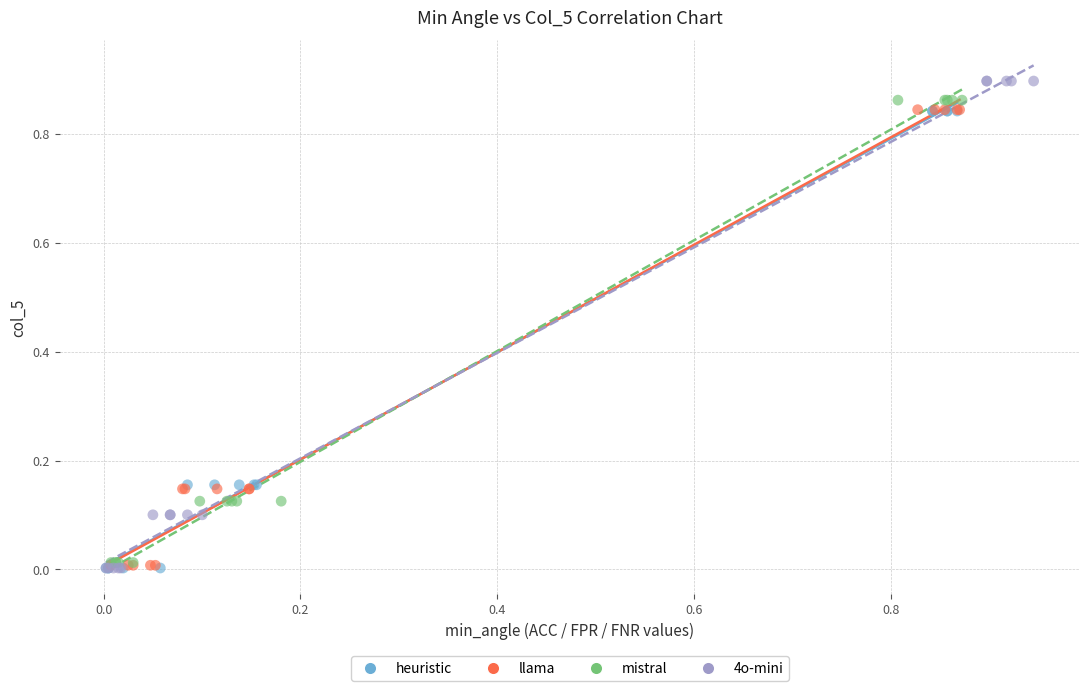

Which series reaches the maximum Y coordinate?

4o-mini